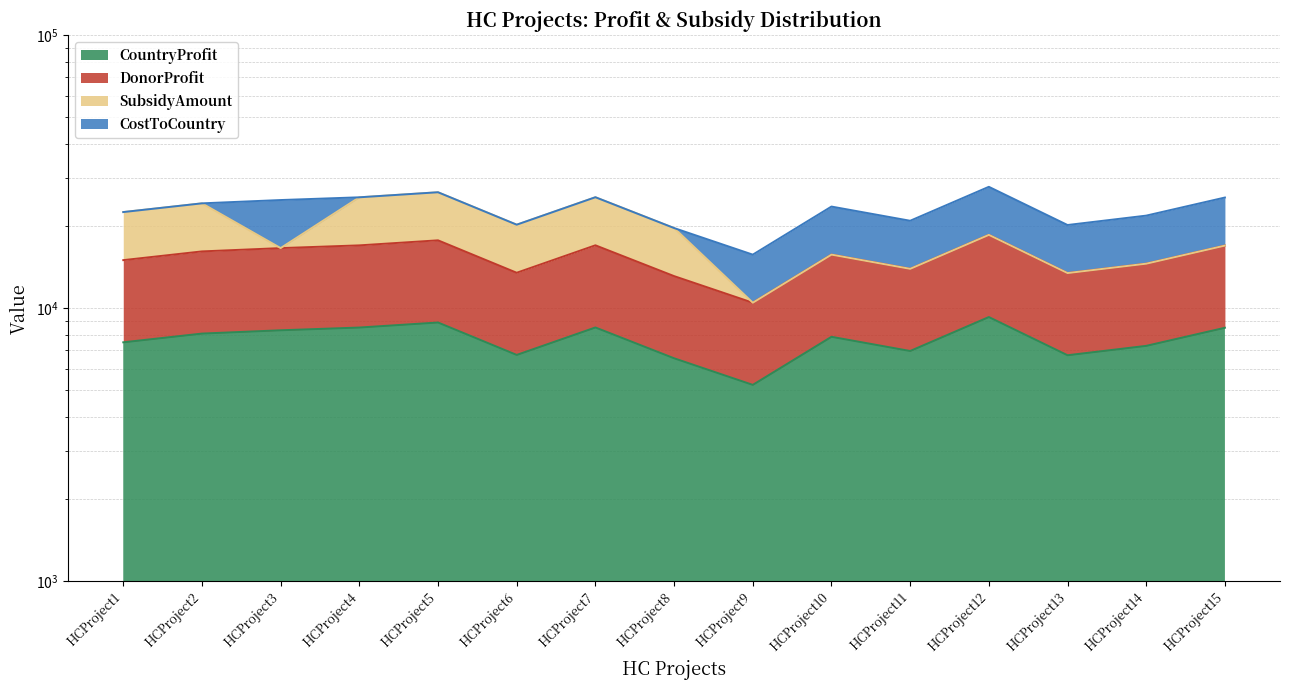

At how many categories does at least one series exceed 6649?

15